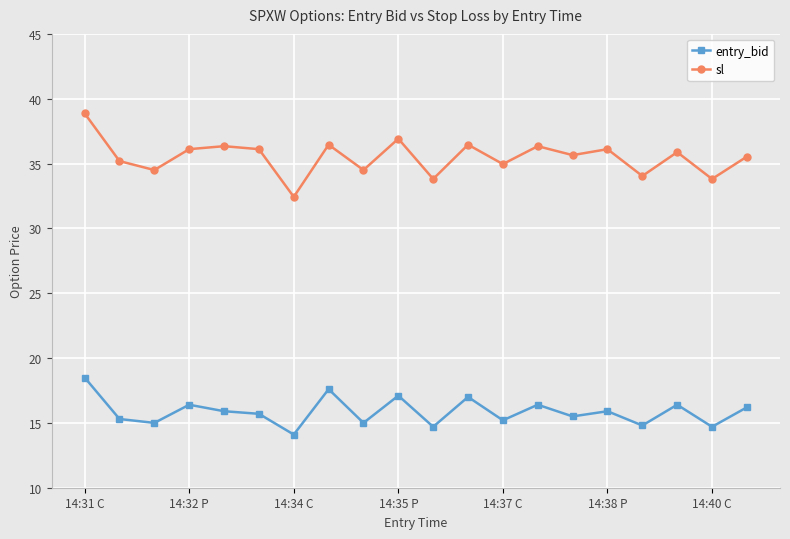

At how many categories does at least one series exceed 19?

20